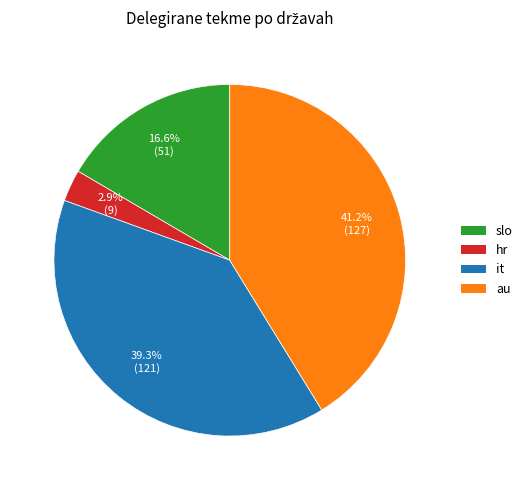

Count the number of slices in the pie.

4